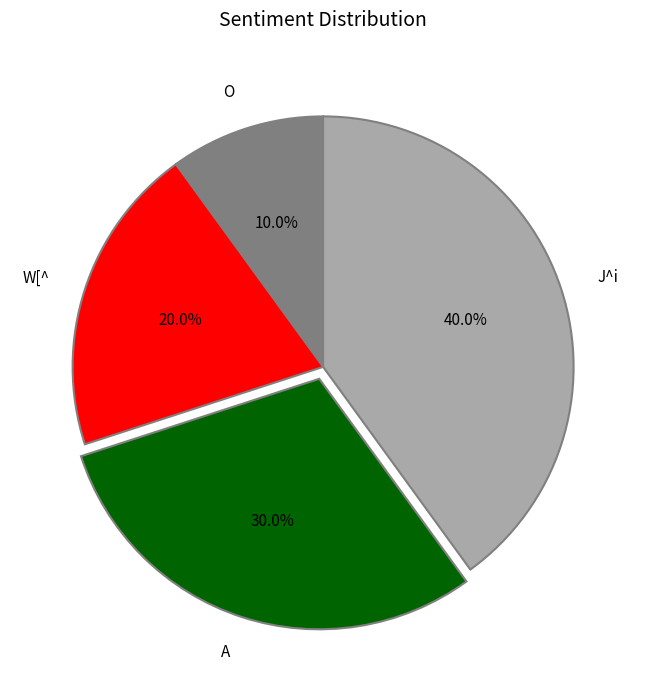

Does O represent more than half of the total?

No